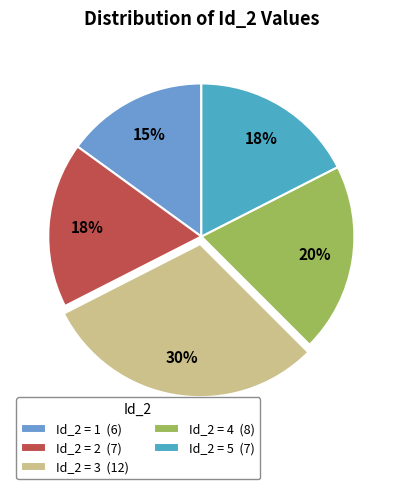

How many slices are in this pie chart?

5